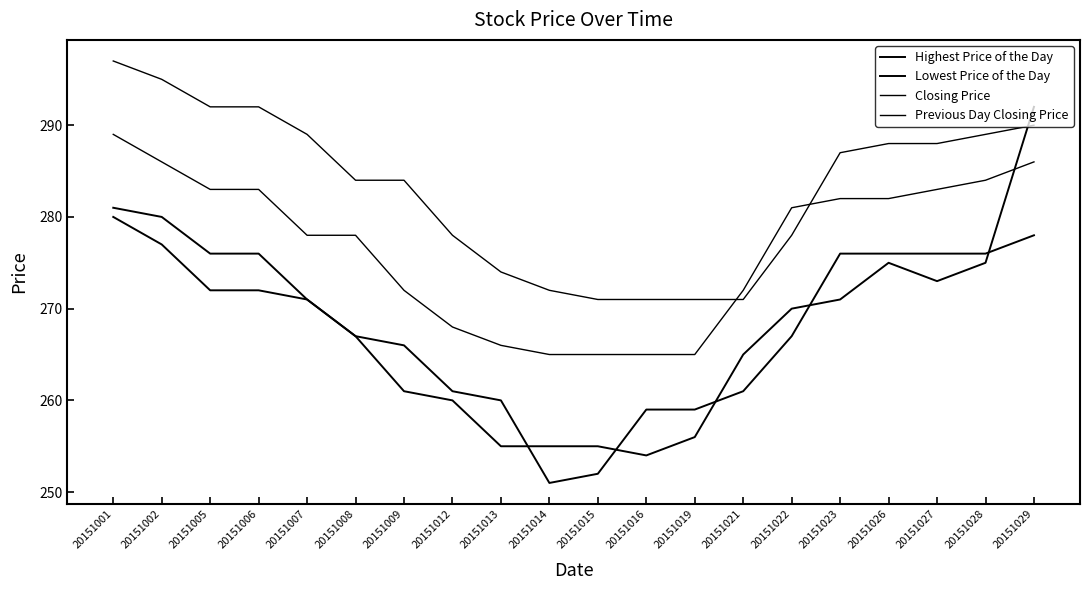

Does the chart display data point markers on the line(s)?

No